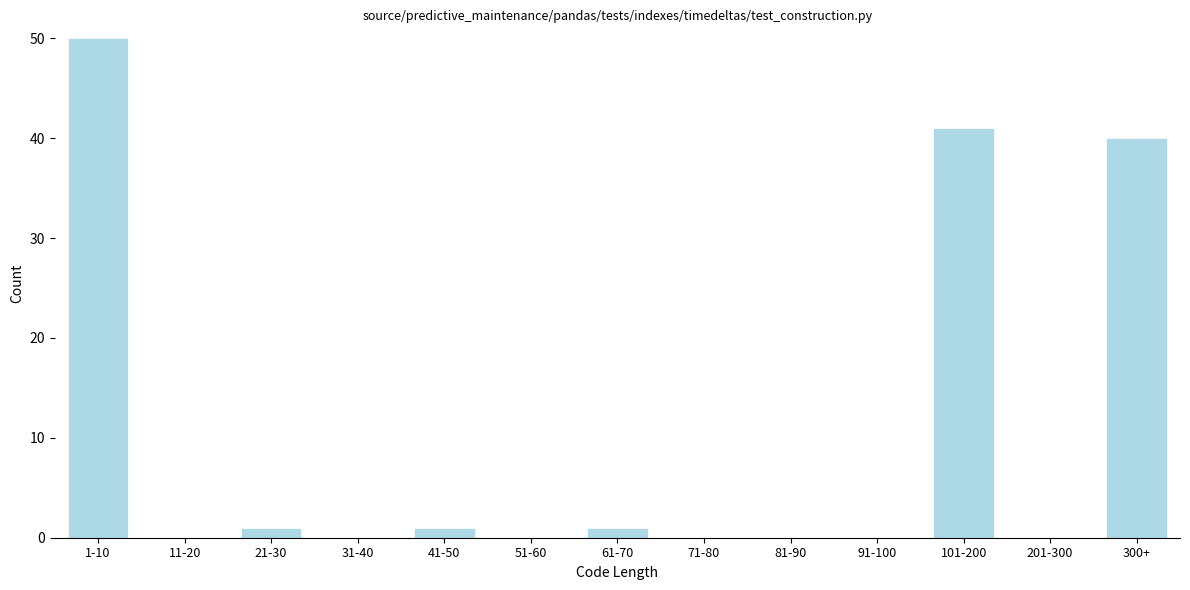

Reading left to right, what are all the values shown in this chart?

1-10=50	11-20=0	21-30=1	31-40=0	41-50=1	51-60=0	61-70=1	71-80=0	81-90=0	91-100=0	101-200=41	201-300=0	300+=40